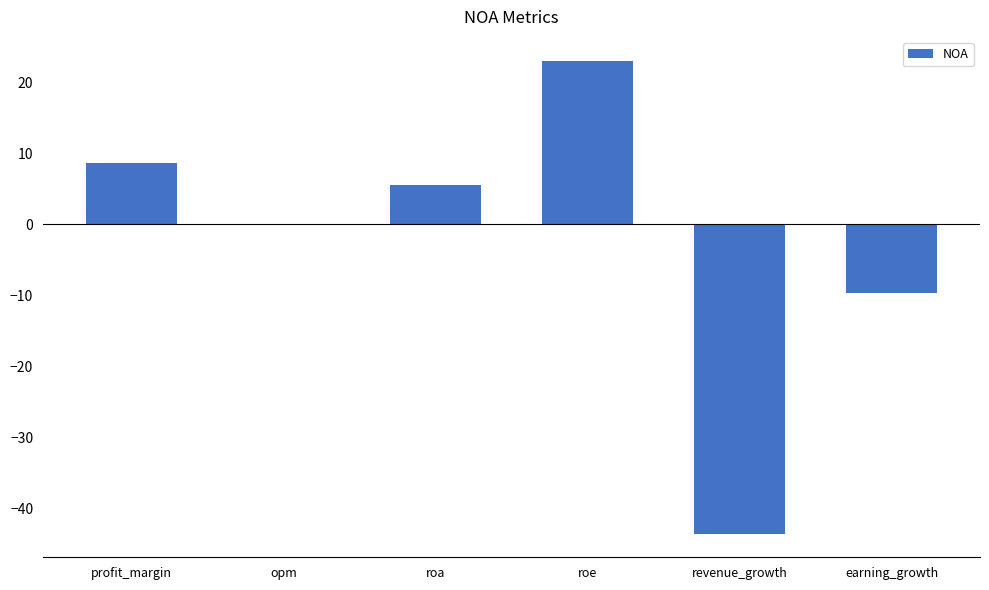

Count the number of data series in this chart.

1